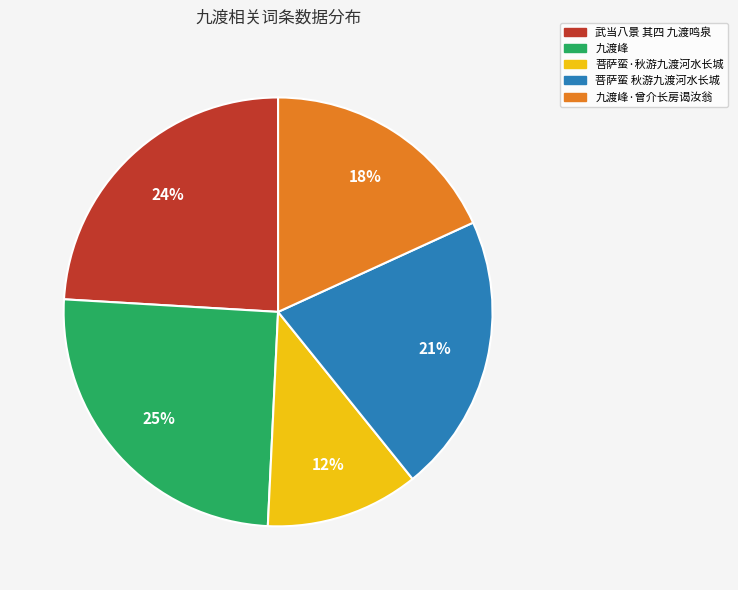

To the nearest percent, what percentage of the pie is 九渡峰·曾介长房谒汝翁?

18%